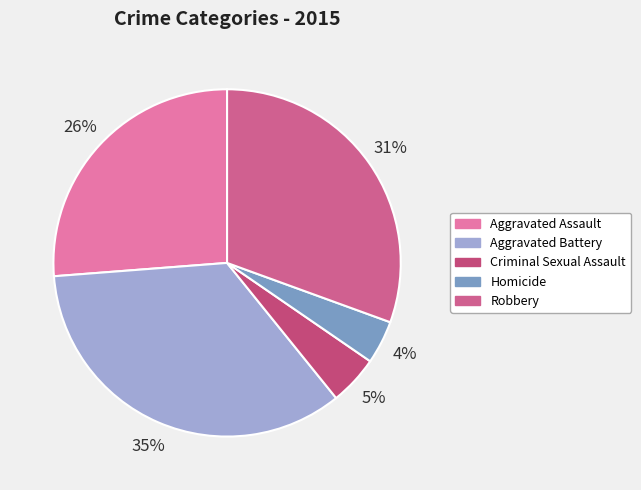

True or false: Criminal Sexual Assault accounts for 1% of the total.

False